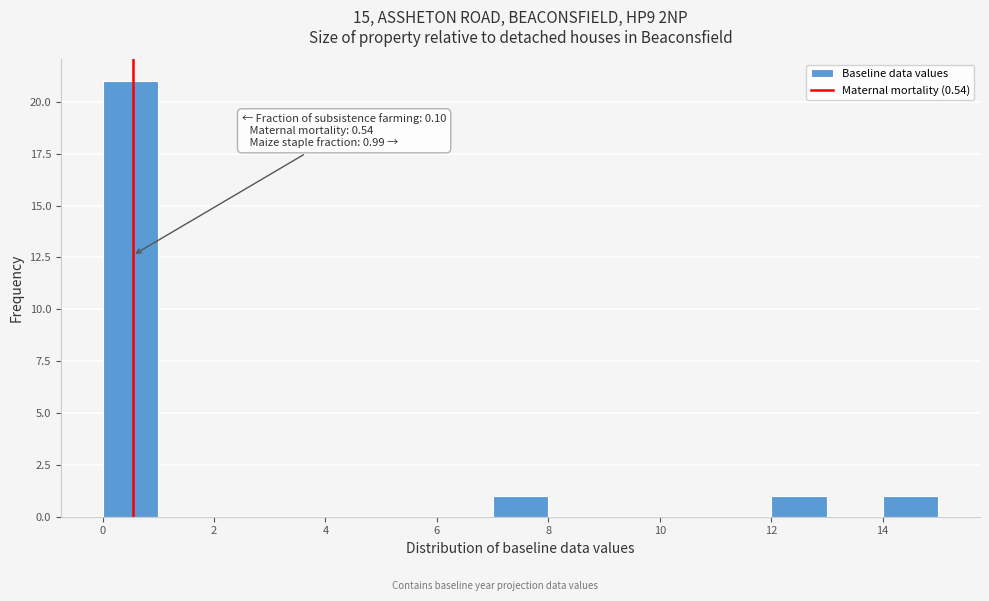

Which range on the x-axis has the tallest bar?

0 to 1